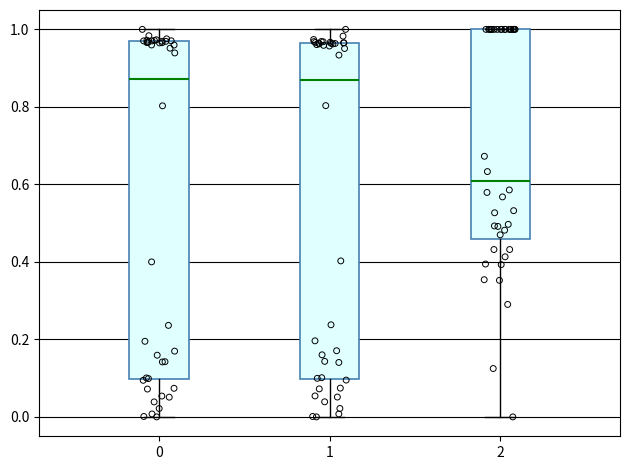

Where does the upper whisker of the box at x = 0 end on the y-axis? The values are not printed on the chart, so give them approximately, as read against the axis.

1.00